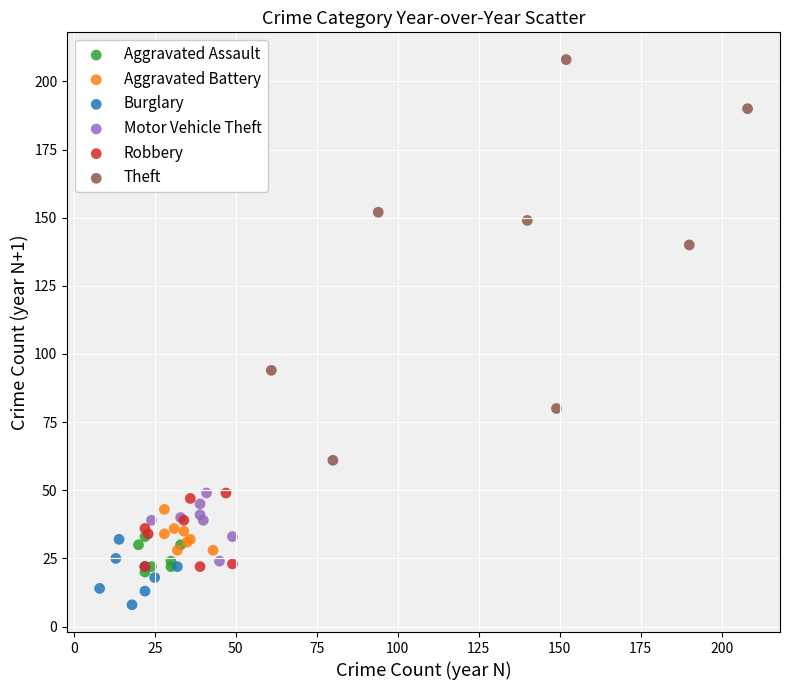

What are all the series names shown in the legend?

Aggravated Assault, Aggravated Battery, Burglary, Motor Vehicle Theft, Robbery, Theft